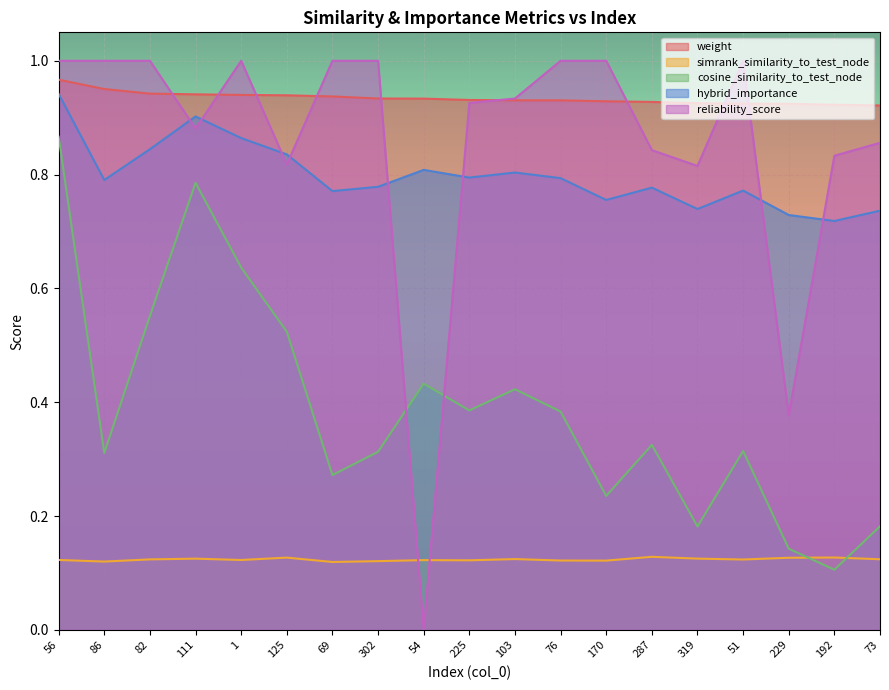

List the labels in order of weight value, largest first.

56, 86, 82, 111, 1, 125, 69, 302, 54, 225, 103, 76, 170, 287, 319, 51, 229, 192, 73